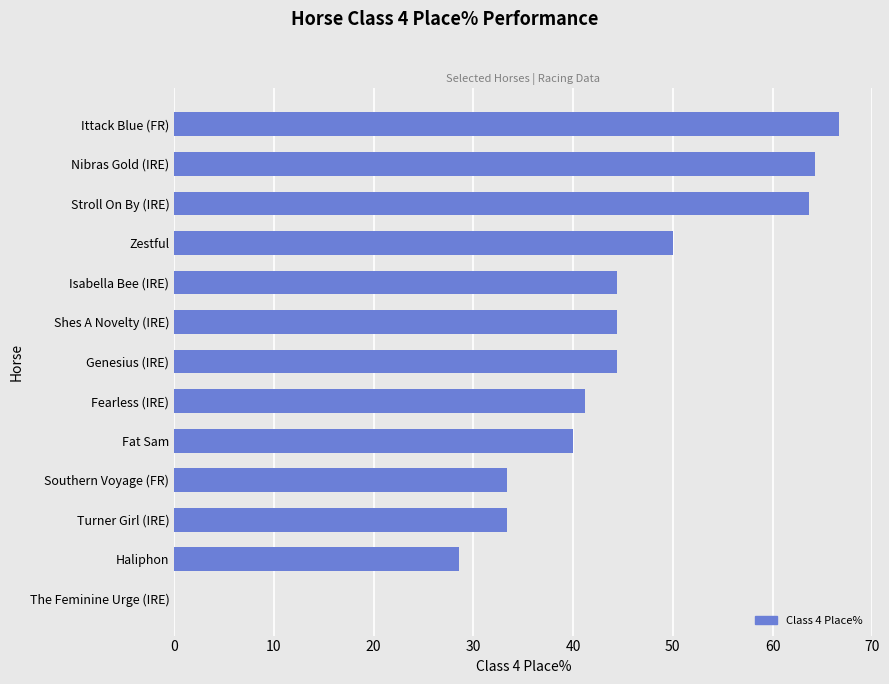

What is the greatest value displayed?

66.7